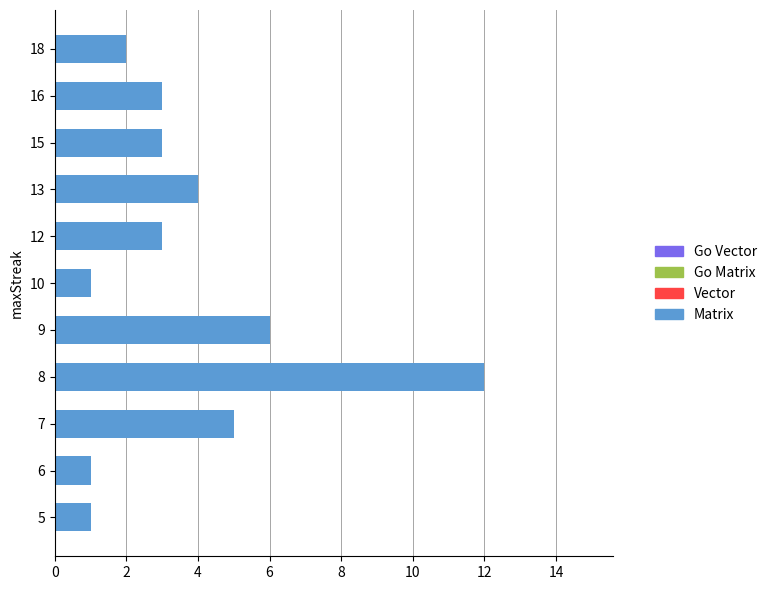

Between 10 and 13, which is larger?

13